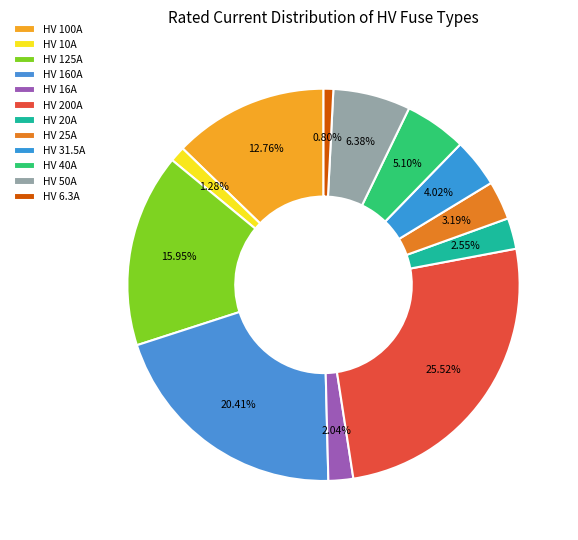

To the nearest percent, what percentage of the pie is HV 160A?

20%